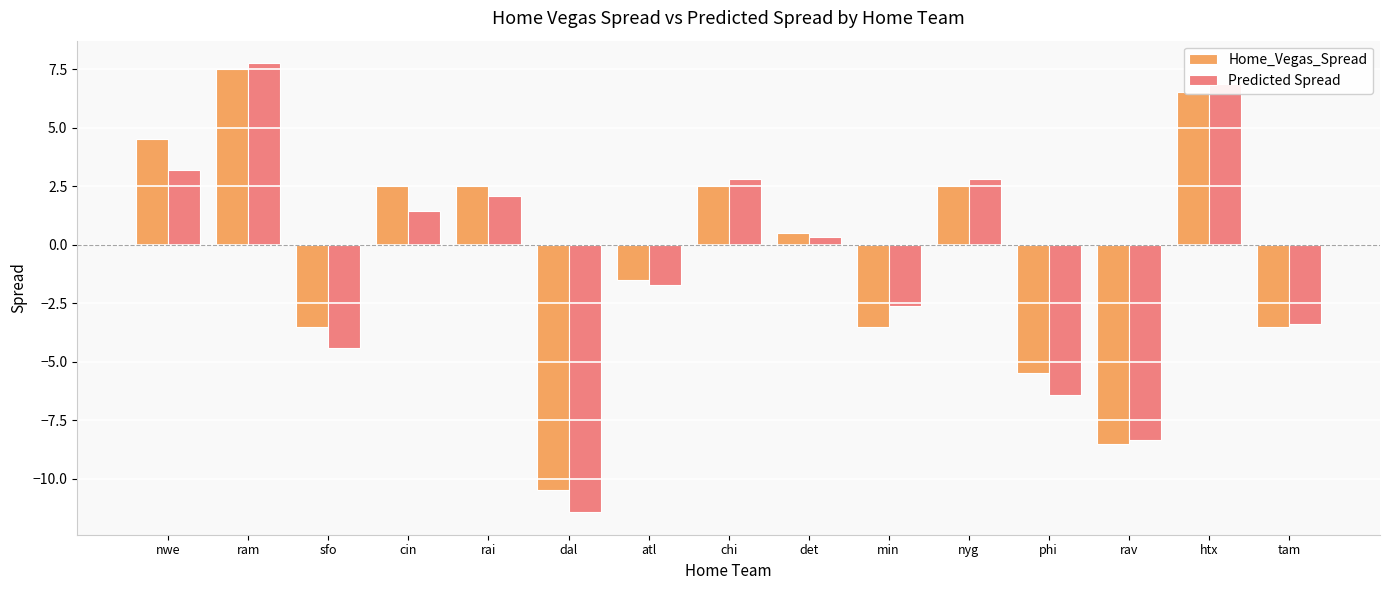

The value of Home_Vegas_Spread at atl is -1.5. True or false?

True